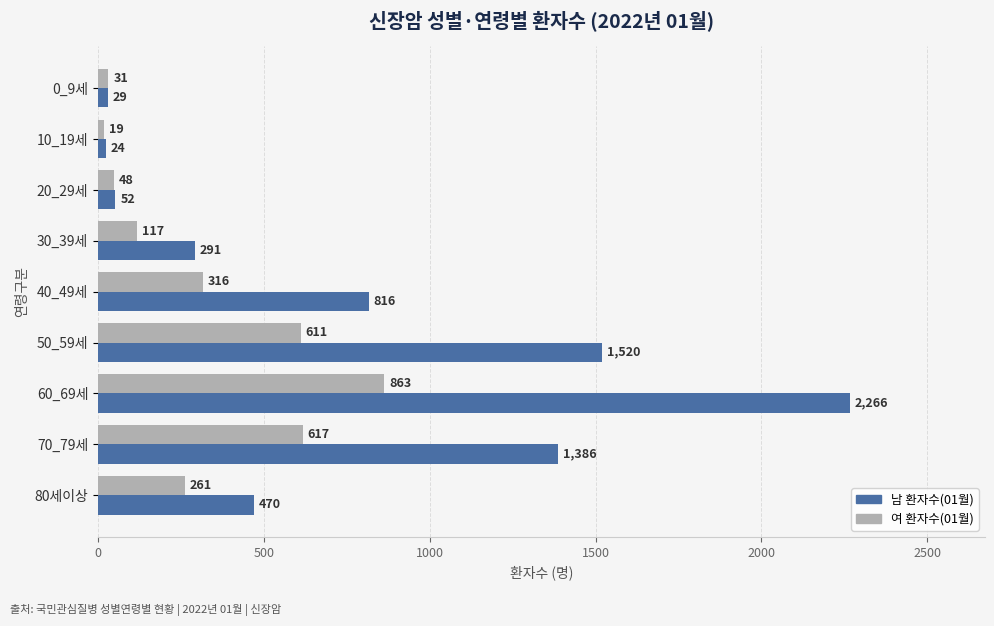

What is the difference between the maximum and minimum values in the 여 환자수(01월) series?

844